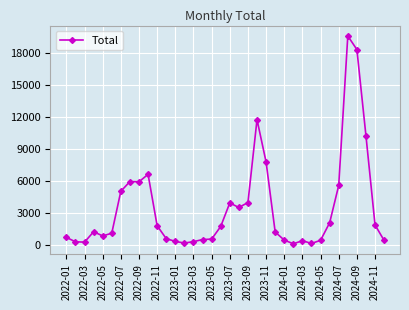

What is the maximum value shown in the chart?

19611